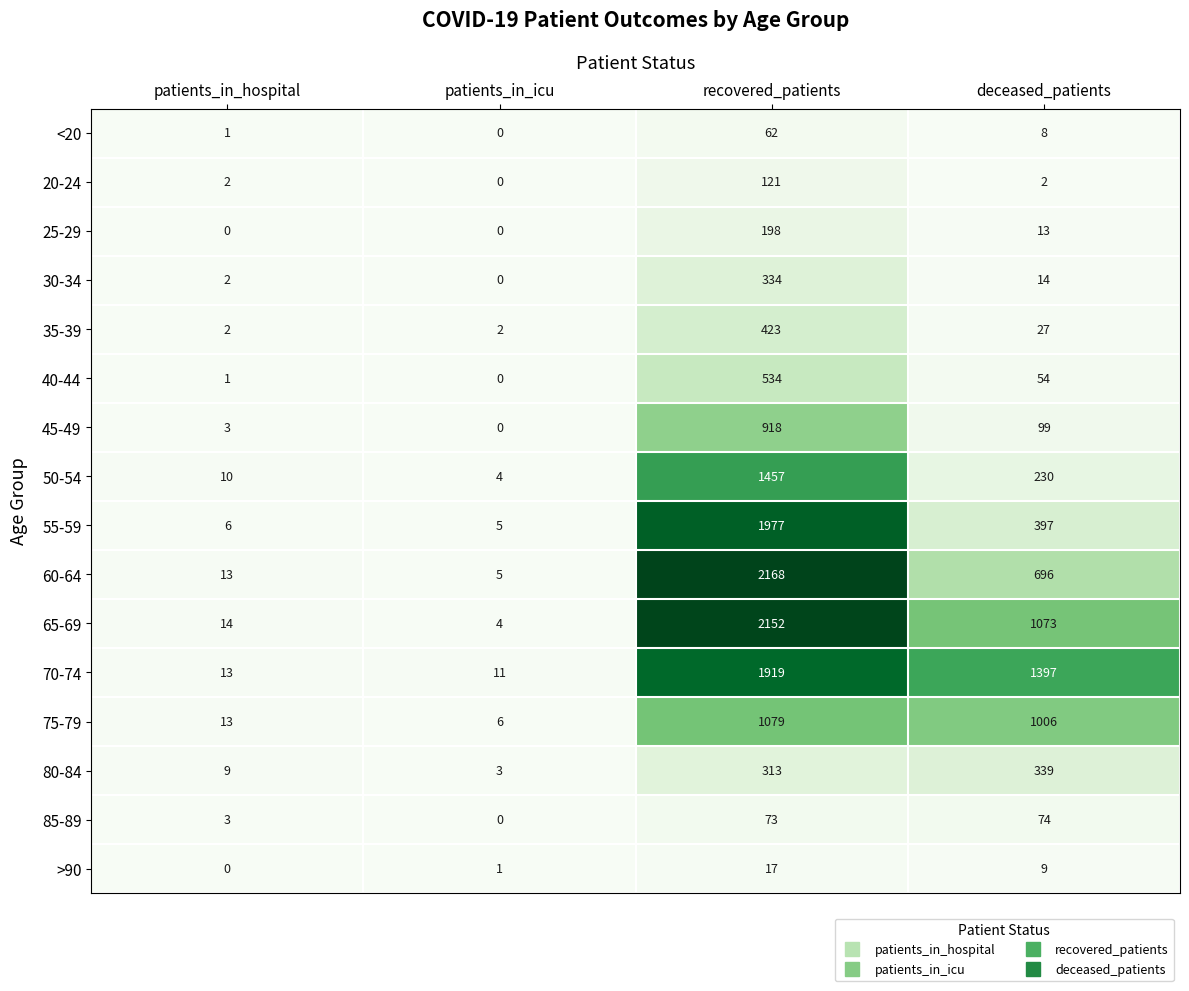

What is the highest value of the 85-89 series?

74